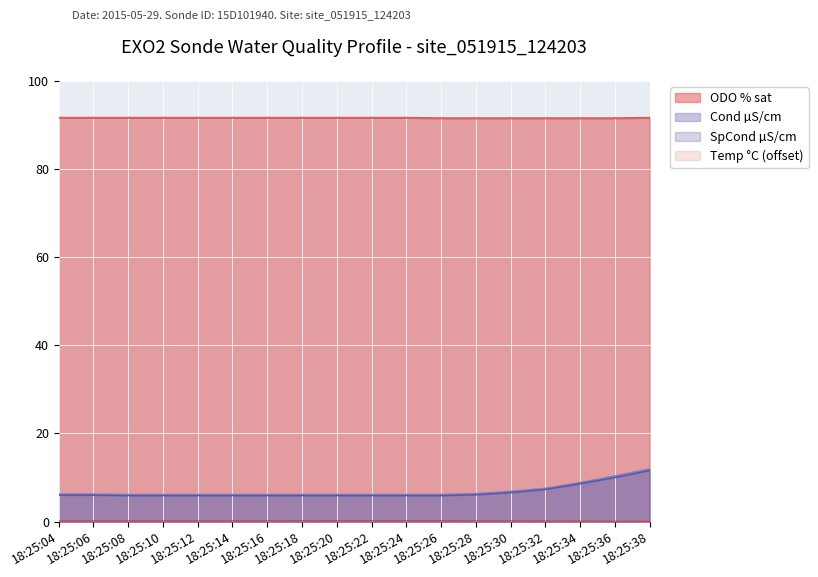

What is the difference between the highest and lowest values at 18:25:06?

91.4